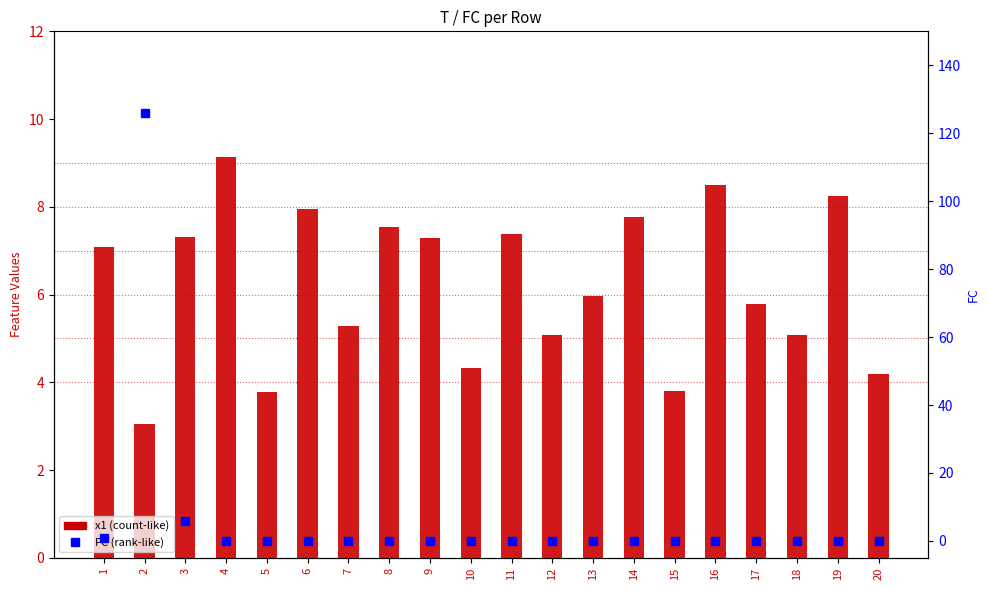

Reading left to right, transcribe all the data shown in this chart.

x1: 7.1	3.1	7.3	9.1	3.8	7.9	5.3	7.5	7.3	4.3	7.4	5.1	6.0	7.8	3.8	8.5	5.8	5.1	8.3	4.2
FC: 1.0	126.0	6.0	0.0	0.0	0.0	0.0	0.0	0.0	0.0	0.0	0.0	0.0	0.0	0.0	0.0	0.0	0.0	0.0	0.0